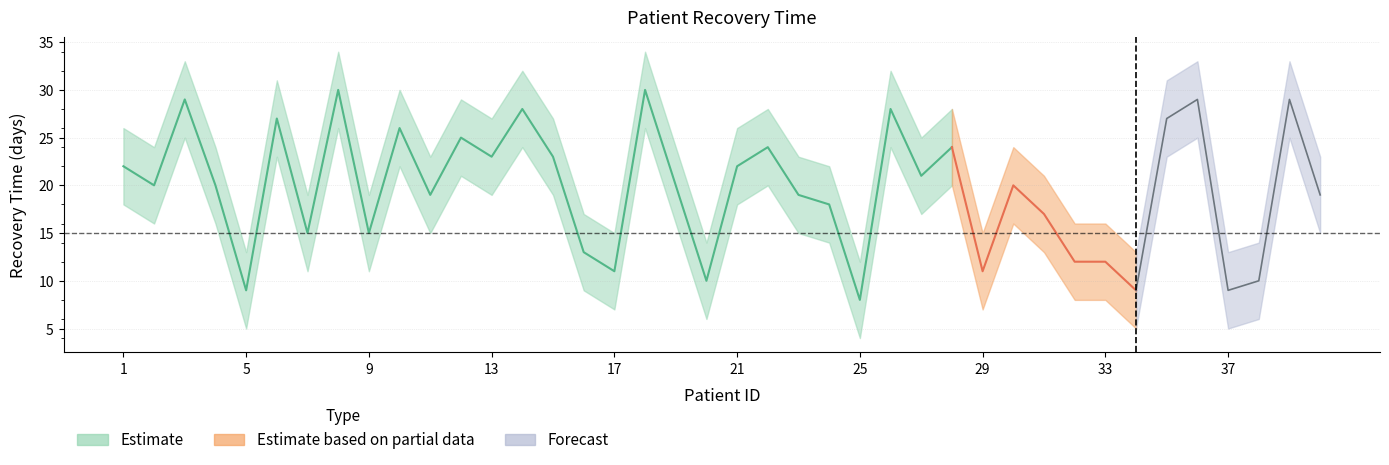

How many lines are shown in the chart?

3